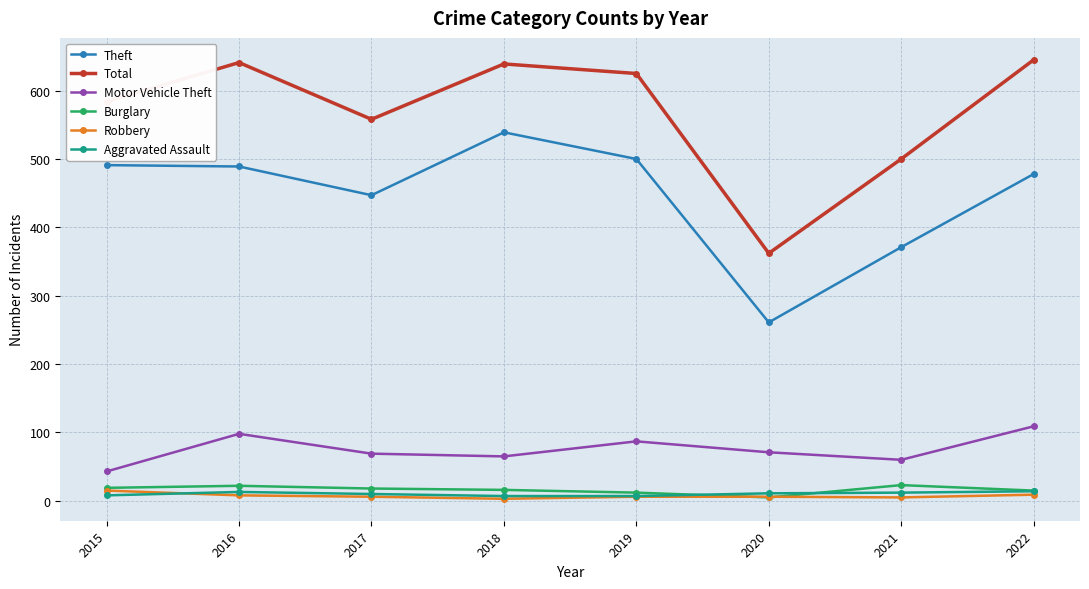

What is the difference between the Robbery values at 2019 and 2021?

1